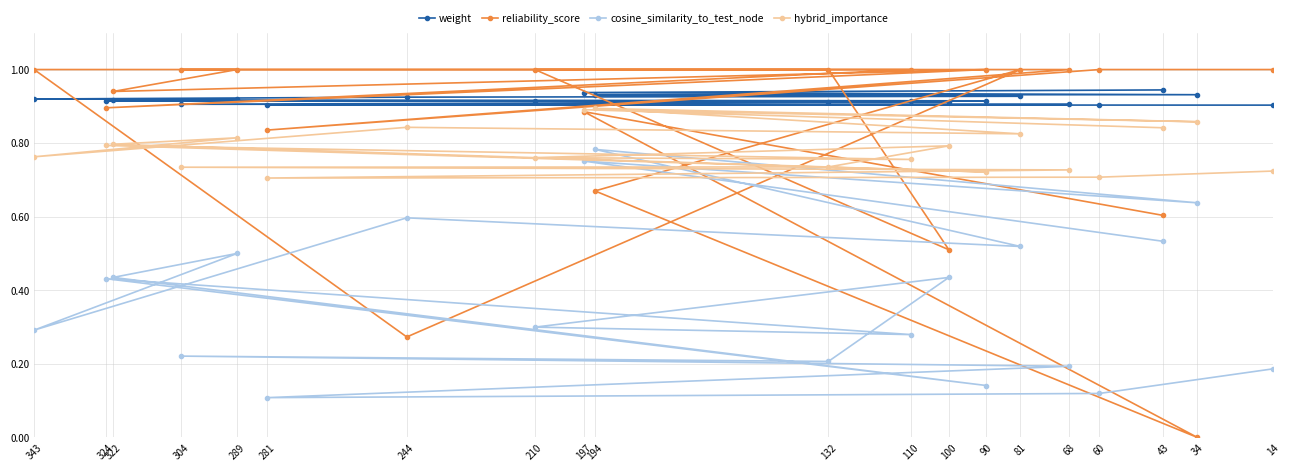

True or false: cosine_similarity_to_test_node has more than 1 points higher than both neighbors.

True